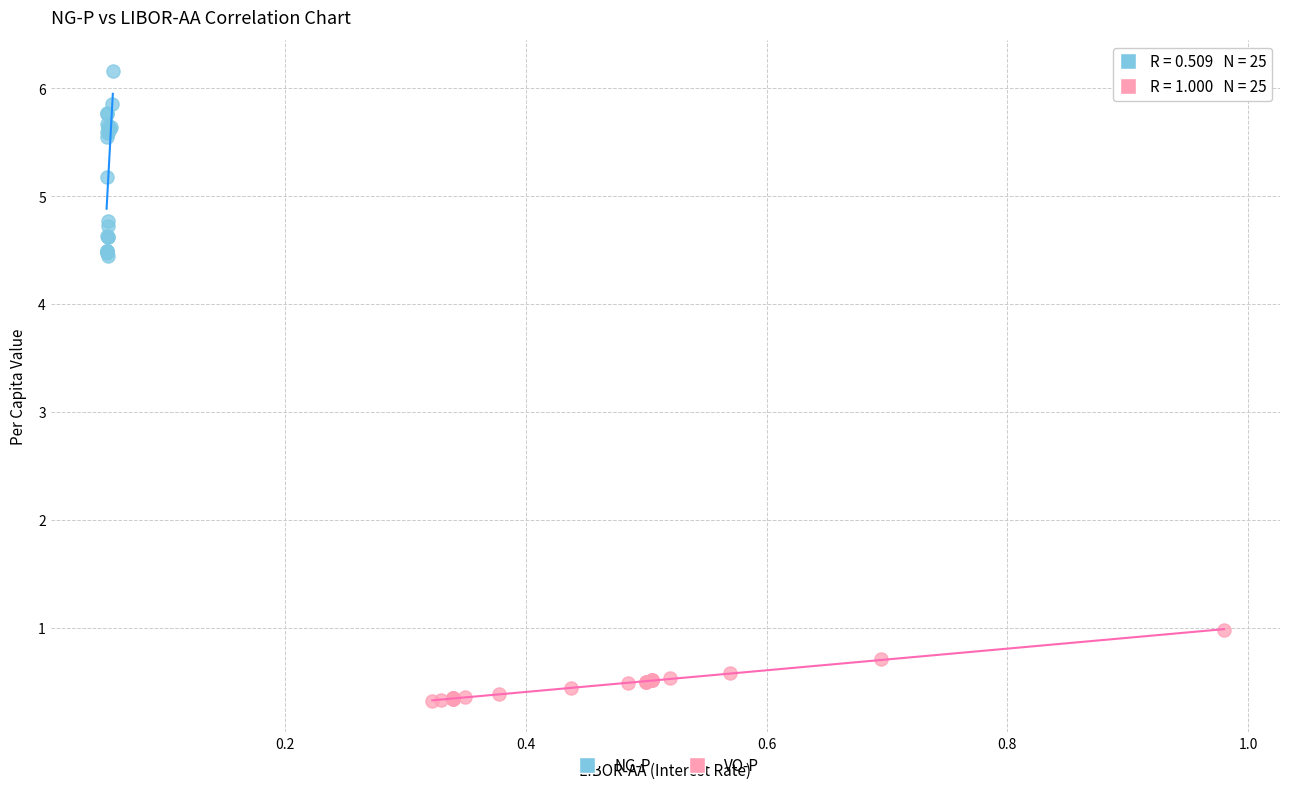

Which series contains the lowest Y value?

VO-P